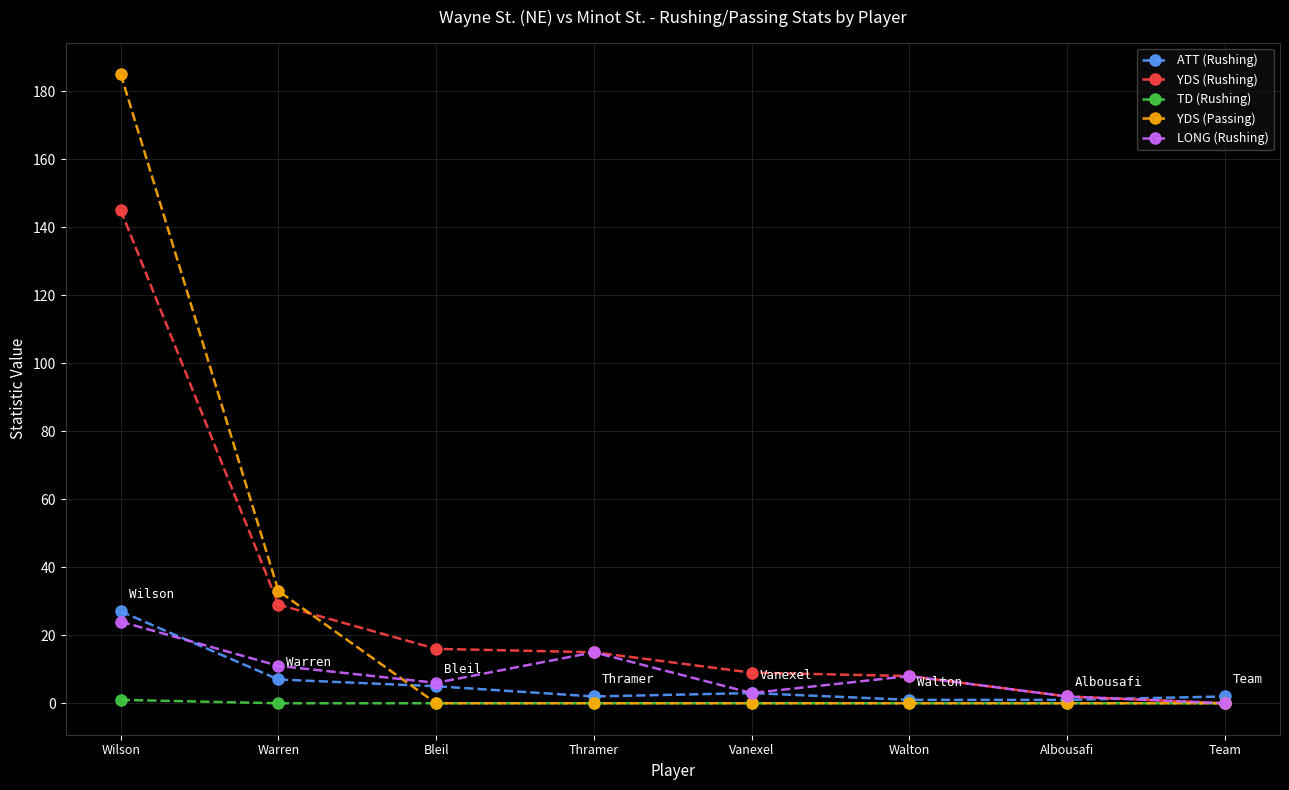

Which series has the largest range (max minus min)?

YDS (Passing)